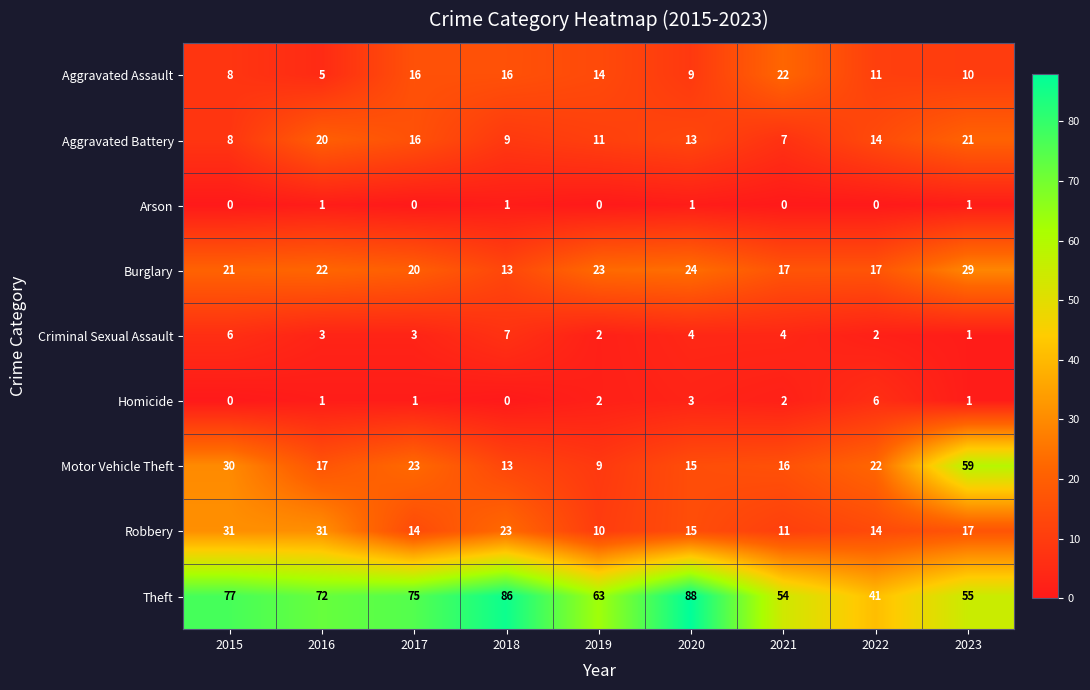

Count the number of categories in the chart.

9